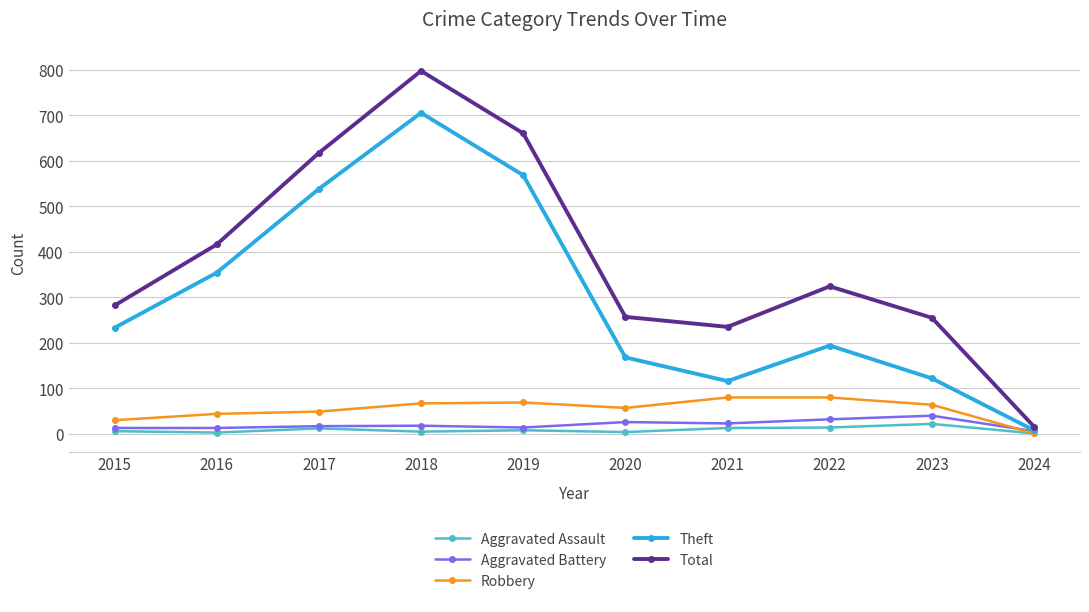

Which series has the largest total across all categories?

Total